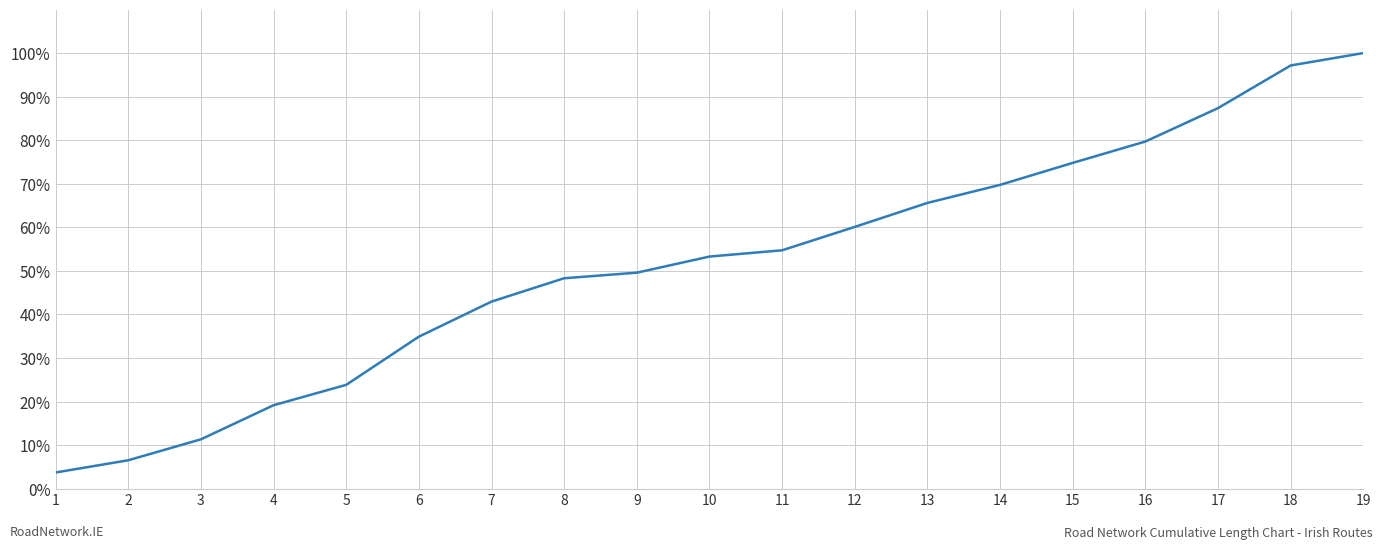

How many distinct data groups are displayed?

1